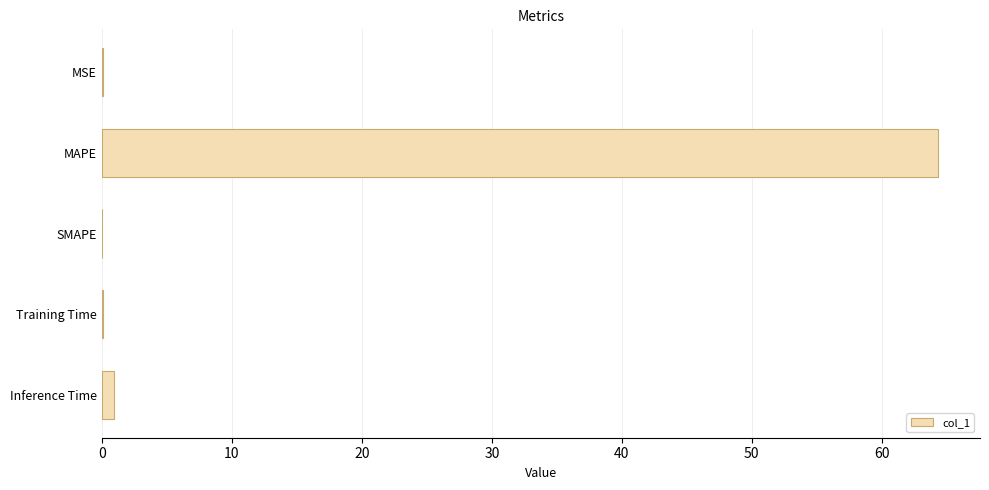

Which label corresponds to the largest value in the chart?

MAPE